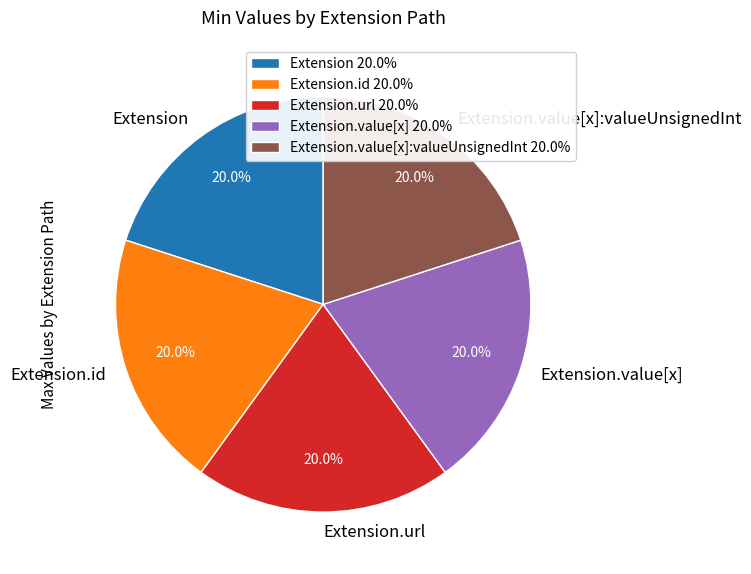

Is the sum of Extension.id and Extension.value[x]:valueUnsignedInt greater than half?

No